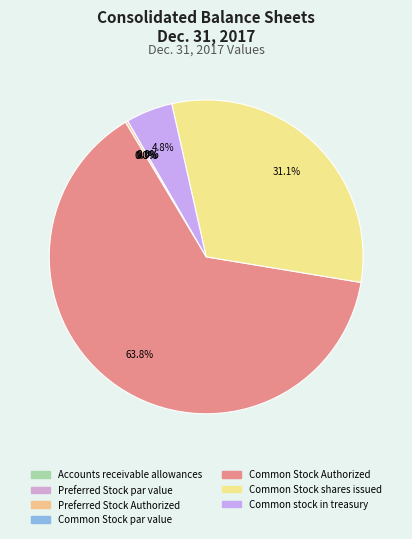

Rank the categories by value from lowest to highest.

Preferred Stock par value, Common Stock par value, Accounts receivable allowances, Preferred Stock Authorized, Common stock in treasury, Common Stock shares issued, Common Stock Authorized